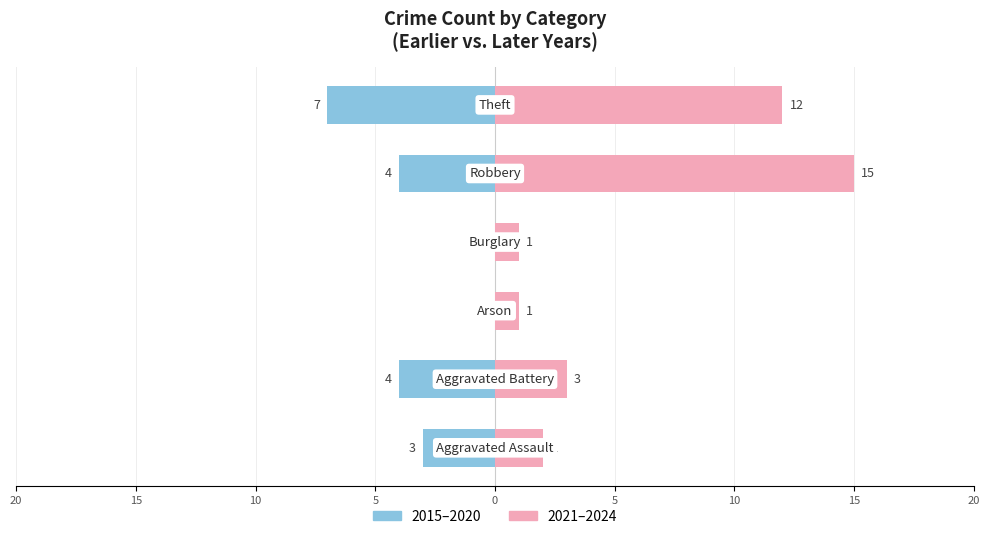

The Earlier Period series shows 4 at 10. True or false?

False